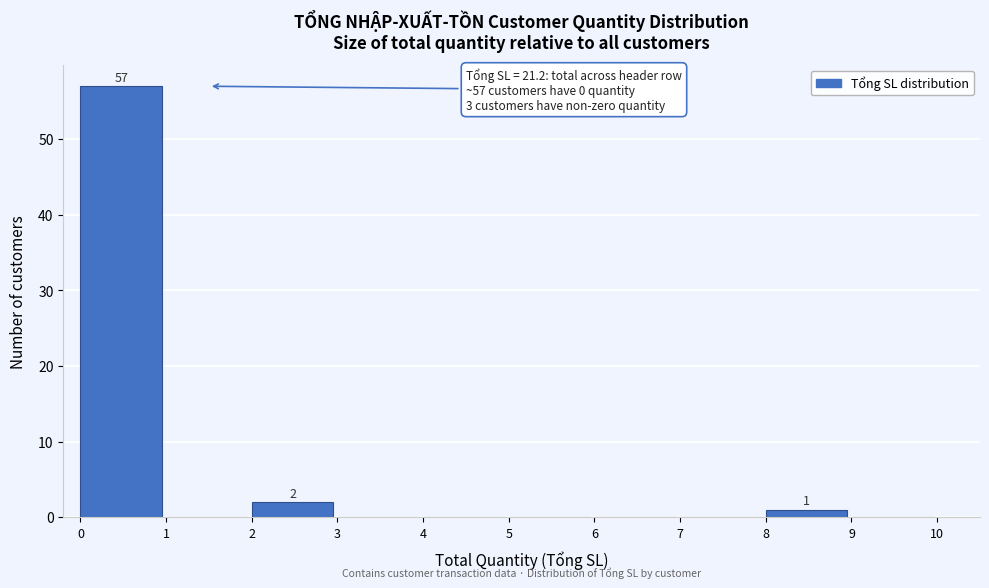

Over which range of the x-axis is the bar tallest?

0 to 1